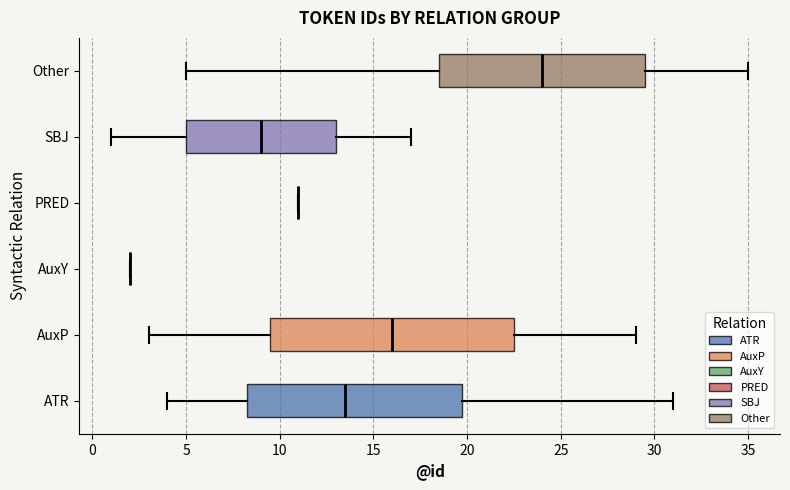

Comparing the boxes themselves (not the whiskers), which one is the widest?

AuxP